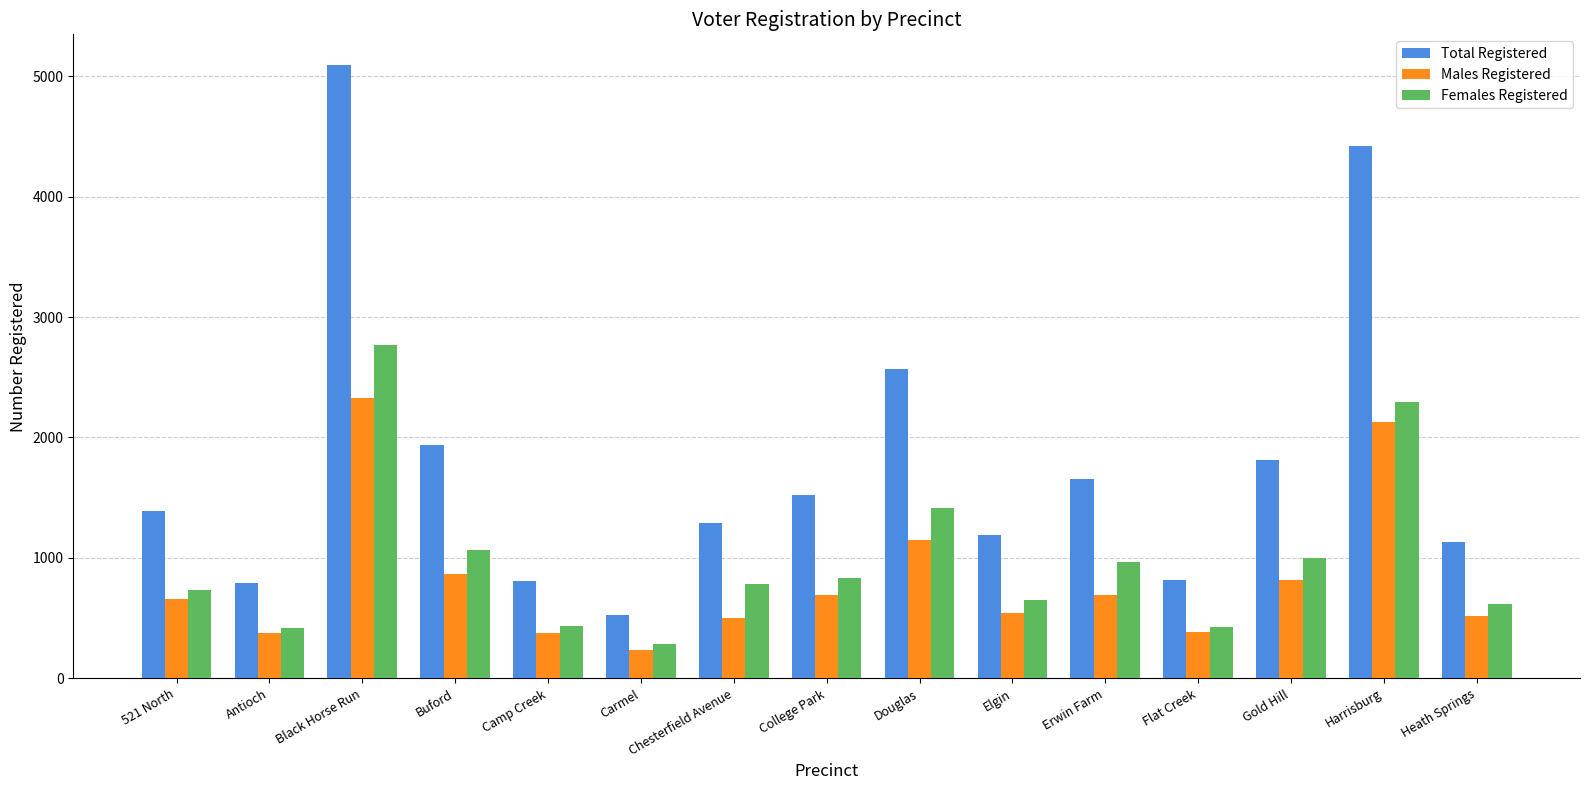

What position from the left is Harrisburg?

14